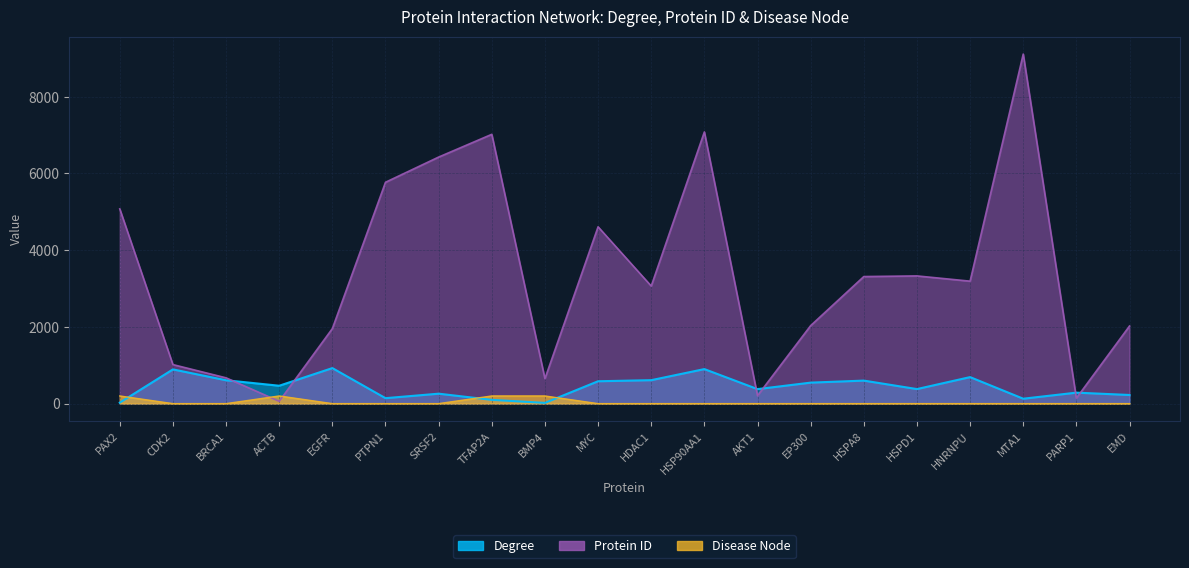

Is it true that Degree equals 259 at SRSF2?

True